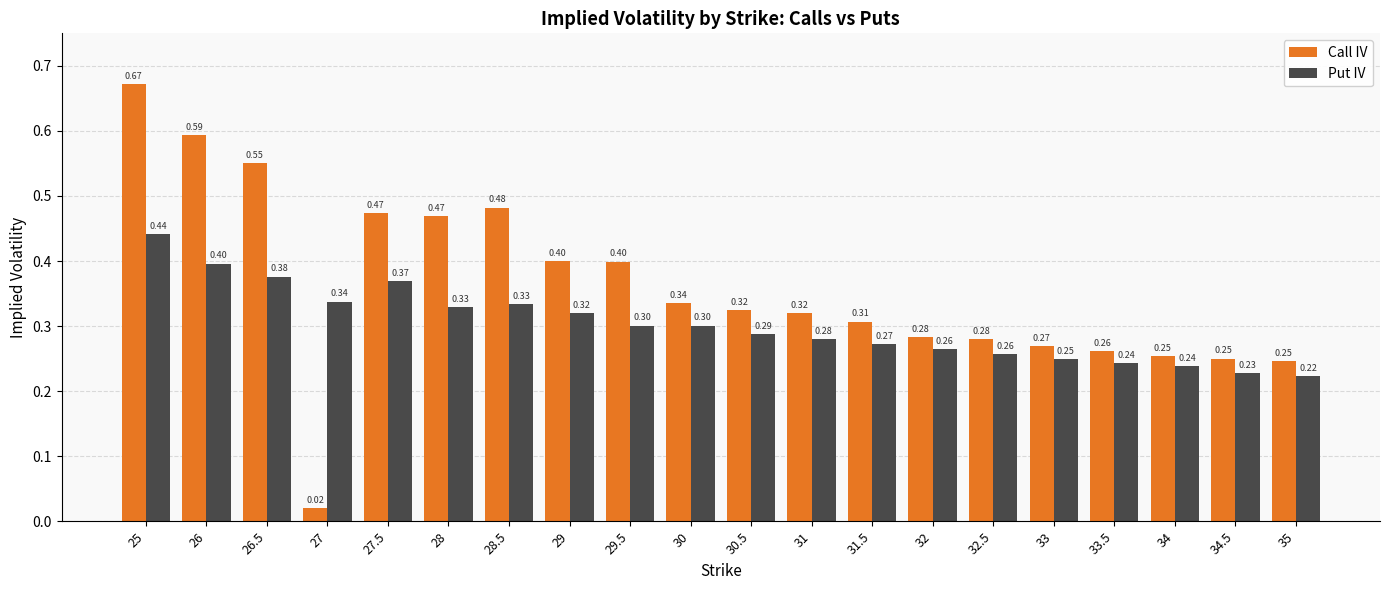

Is it true that Put IV equals 0.3 at 32.5?

True